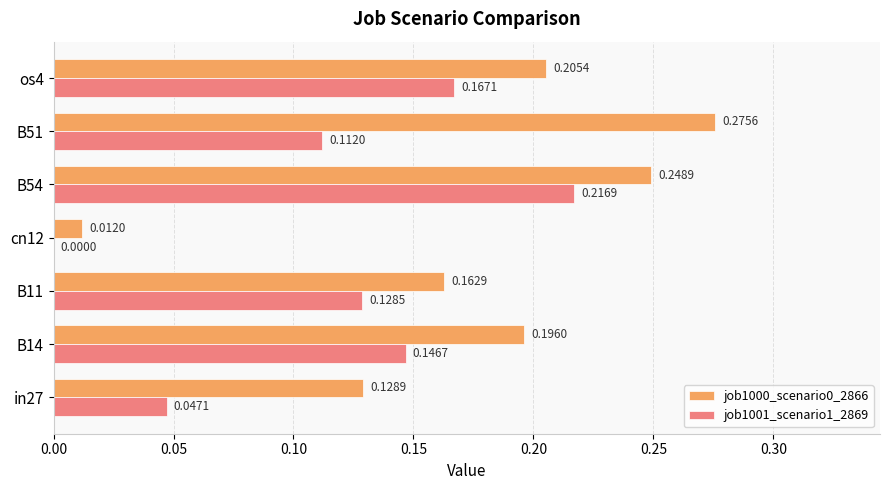

How many series are shown in this chart?

2